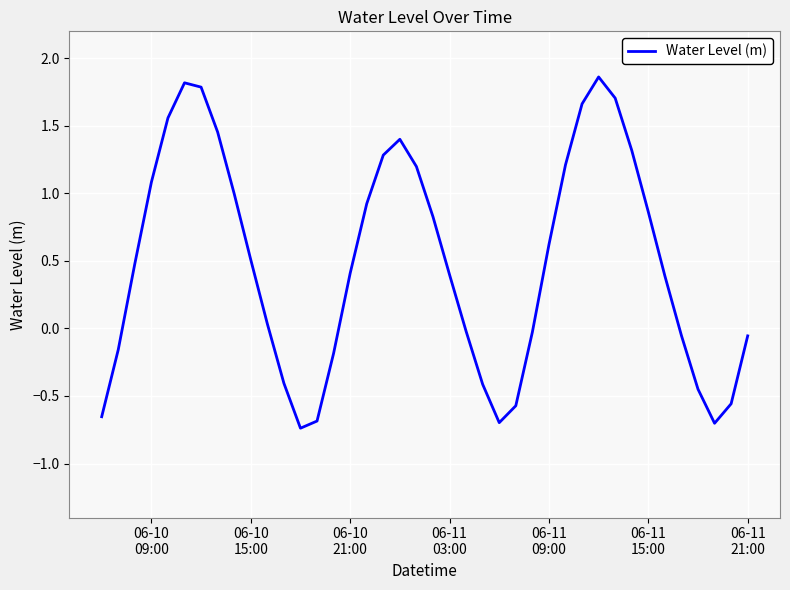

What is the difference between the maximum and minimum values?

2.6